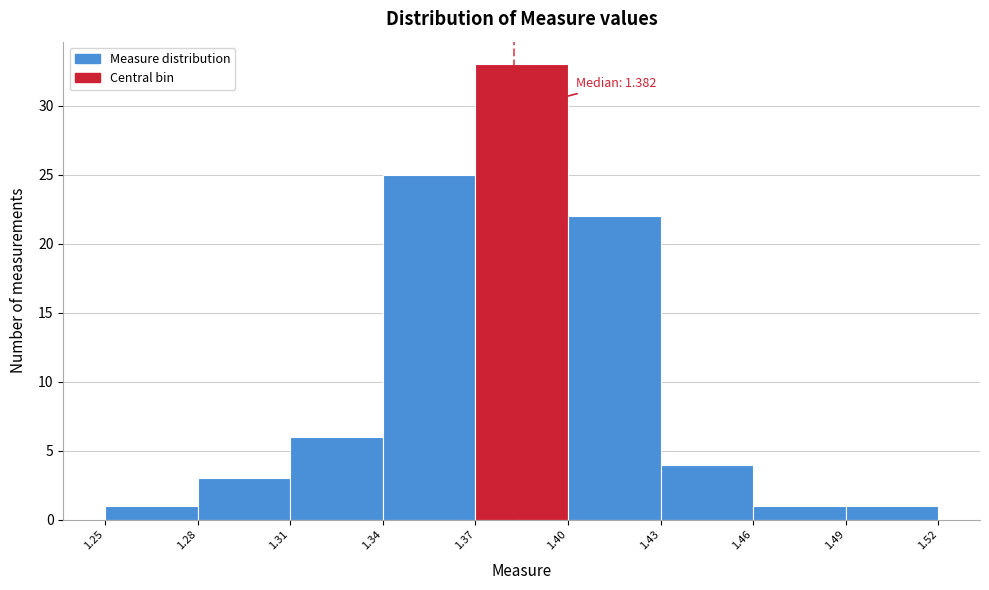

Which range on the x-axis has the tallest bar?

1.37 to 1.40